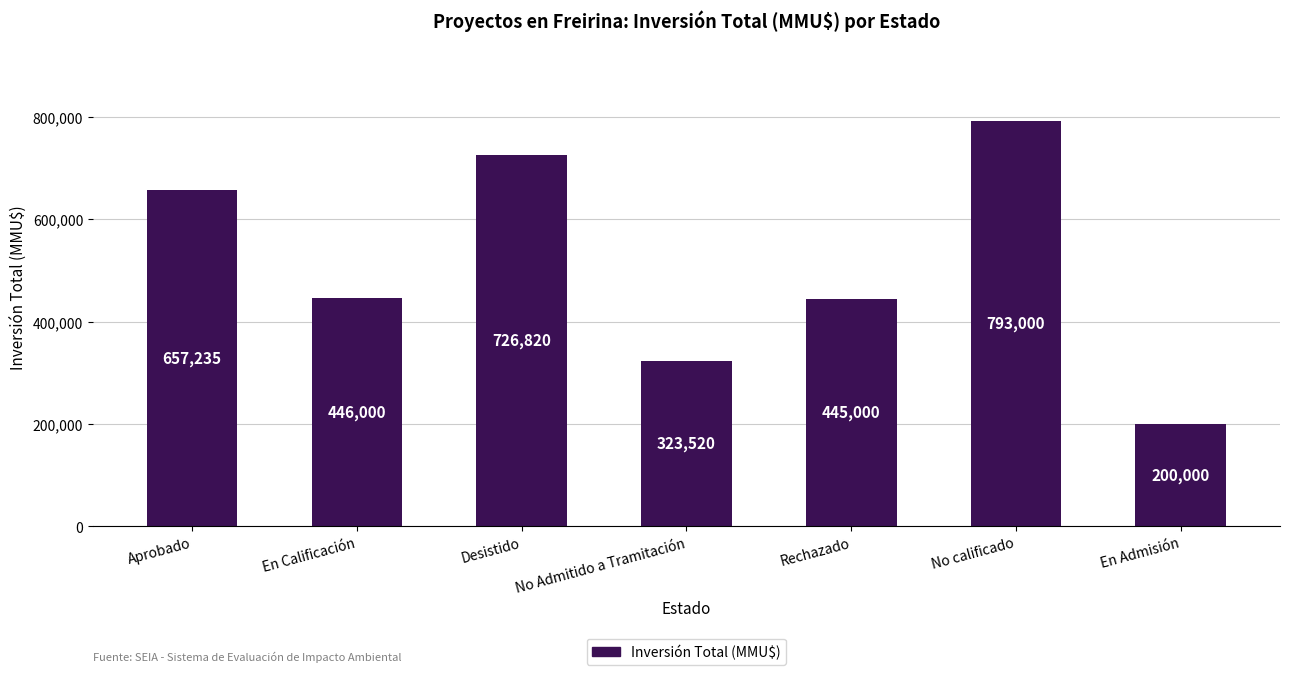

What is the minimum value shown in the chart?

200000